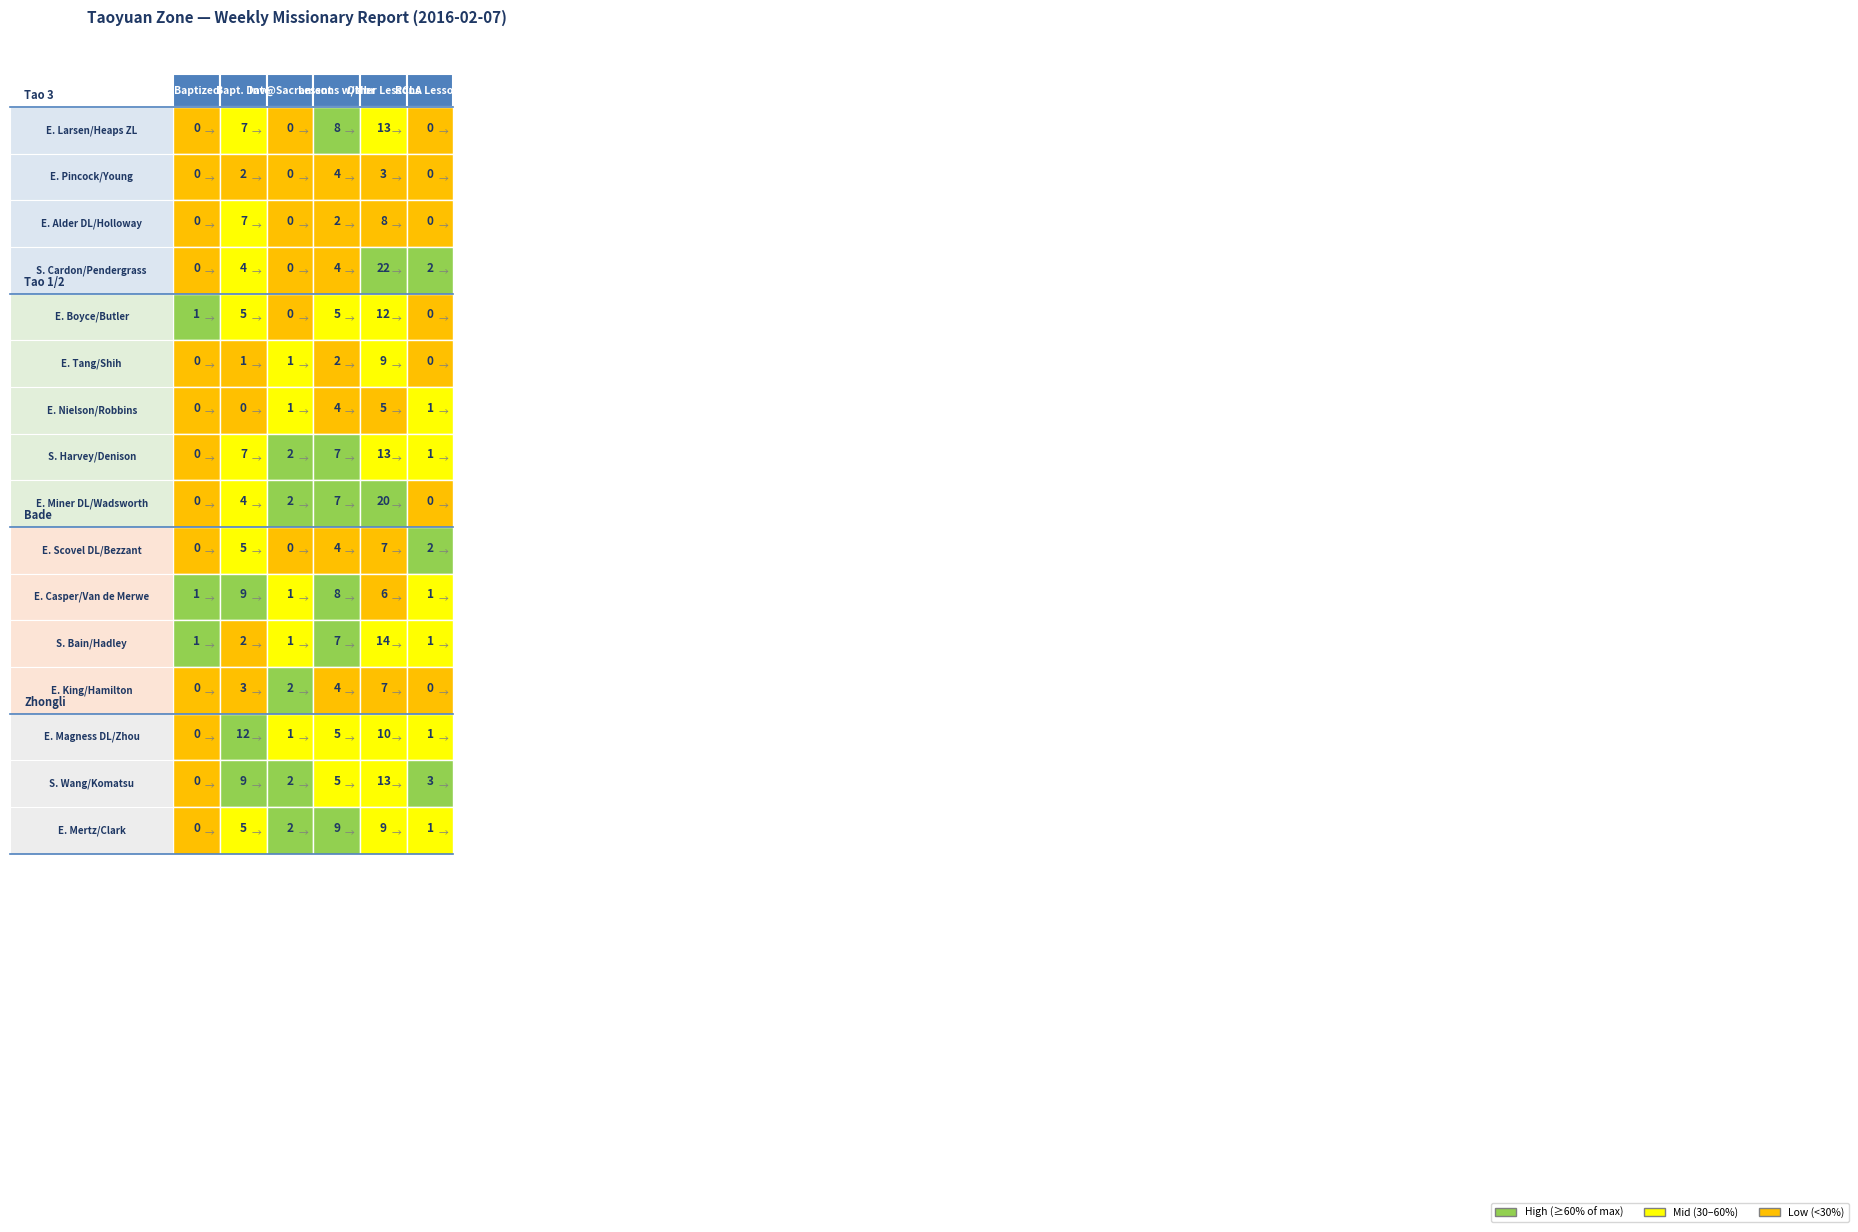

What is the maximum value shown in the chart?

22